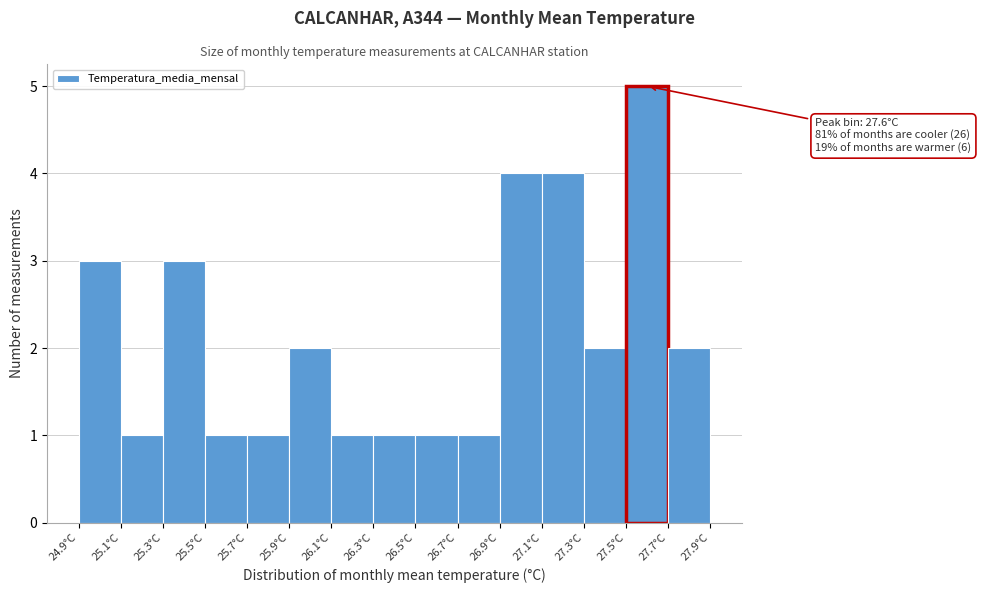

Over which range of the x-axis is the bar tallest?

27.5 to 27.7